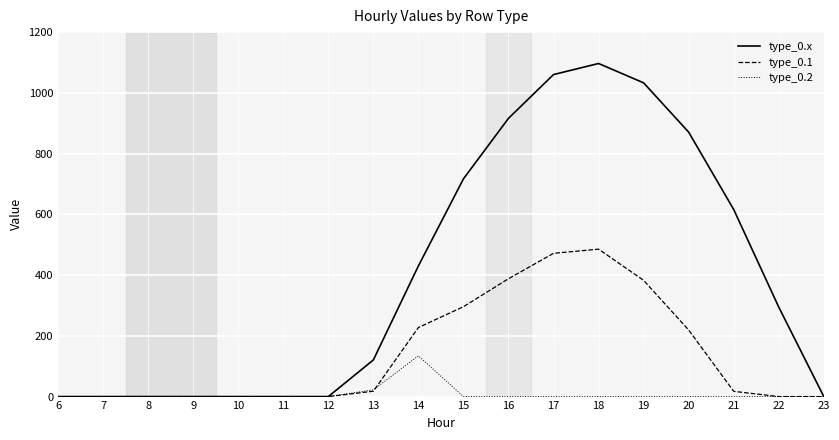

Rank the series by their average value, from lowest to highest.

type_0.2, type_0.1, type_0.x